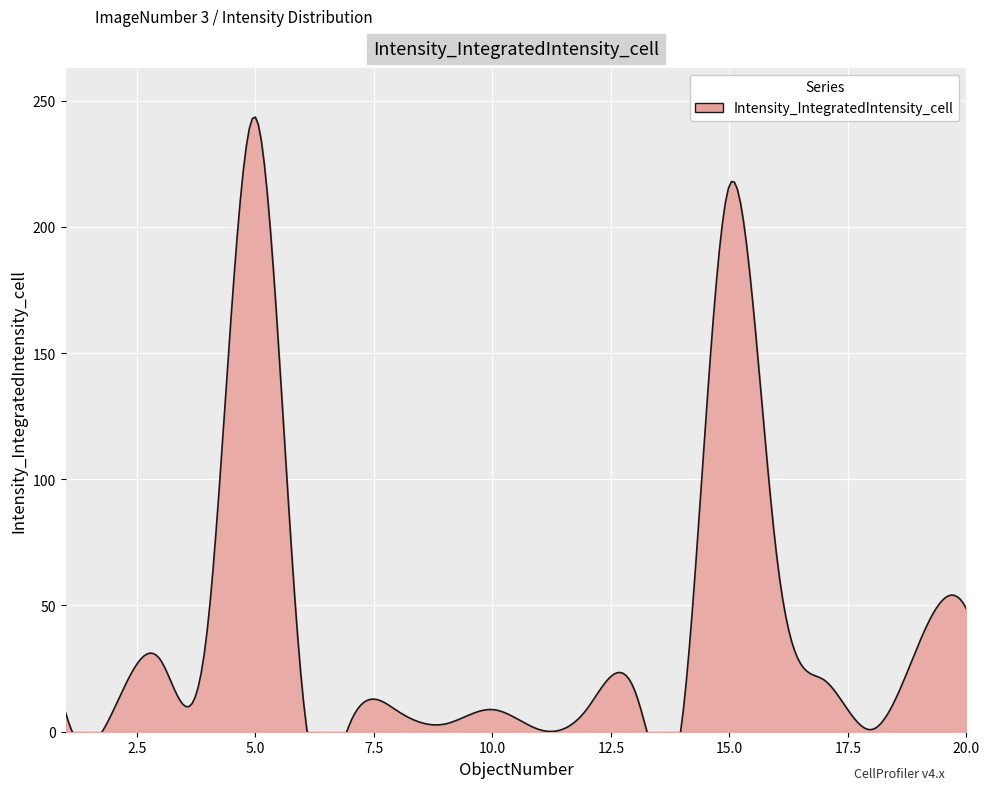

What is the difference between the maximum and minimum values?

242.7